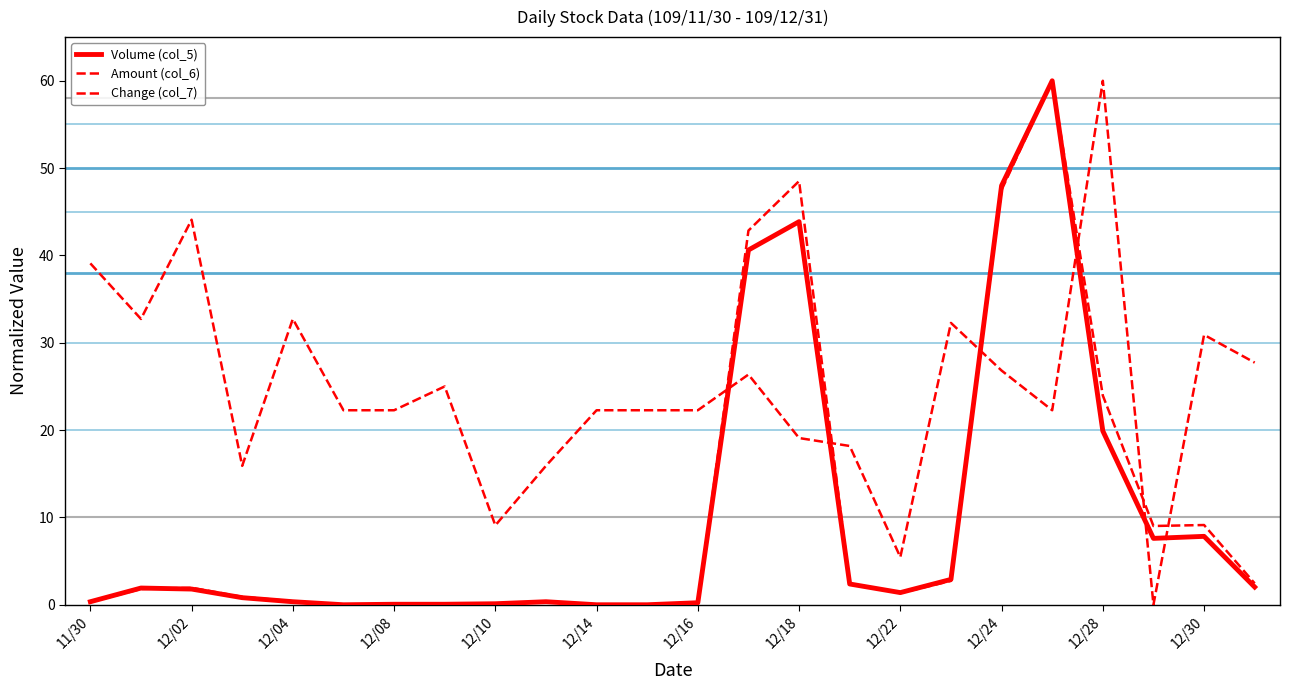

Reading right to left, extract all data points from this chart.

Volume (col_5): 2.0	7.8	7.6	19.9	60.0	48.0	2.9	1.4	2.4	43.9	40.6	0.2	0.0	0.0	0.3	0.1	0.1	0.1	0.0	0.3	0.8	1.8	1.9	0.3
Amount (col_6): 2.5	9.1	9.0	24.0	60.0	47.5	2.7	1.3	2.4	48.5	42.8	0.2	0.0	0.0	0.4	0.1	0.1	0.1	0.0	0.4	0.9	1.9	1.8	0.3
Change (col_7): 27.7	30.9	0.0	60.0	22.3	26.8	32.3	5.5	18.2	19.1	26.4	22.3	22.3	22.3	15.9	9.1	25.0	22.3	22.3	32.7	15.9	44.1	32.7	39.1